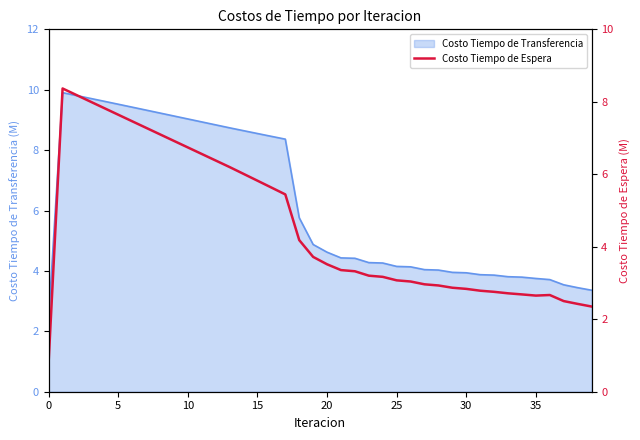

True or false: there are more than 2 points higher than both neighbors.

False